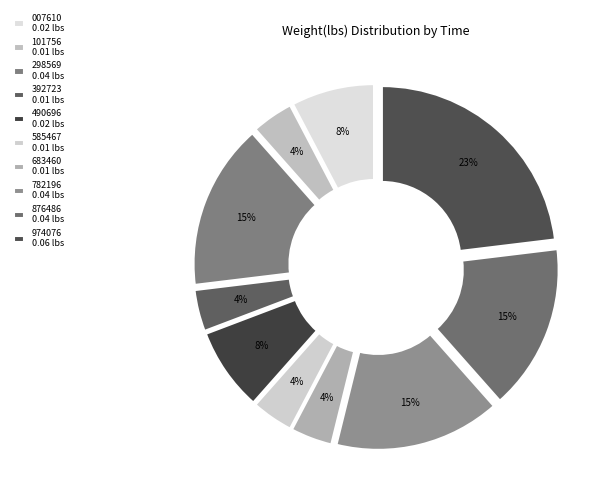

How many segments does this pie chart have?

10